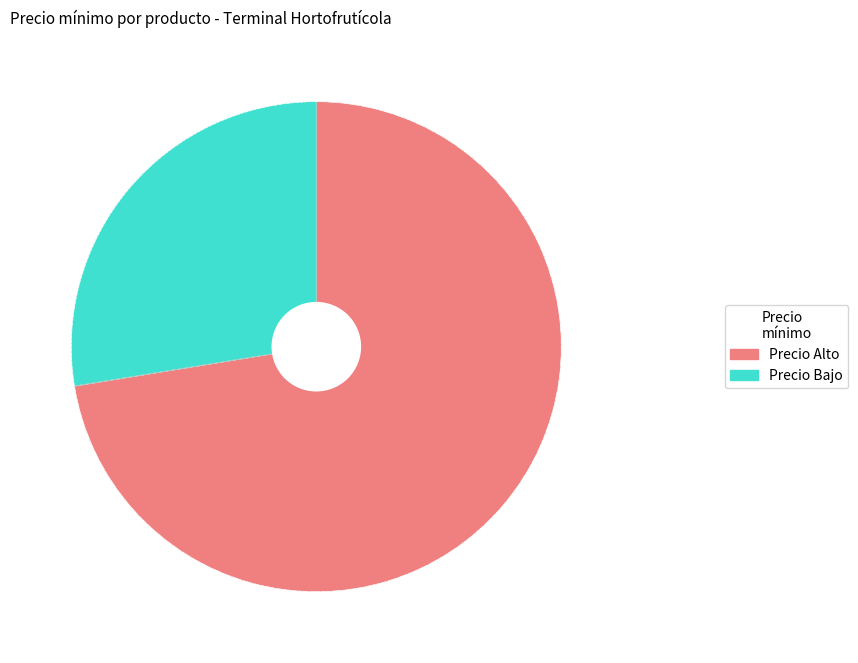

Is there any slice that represents more than half of the pie?

Yes